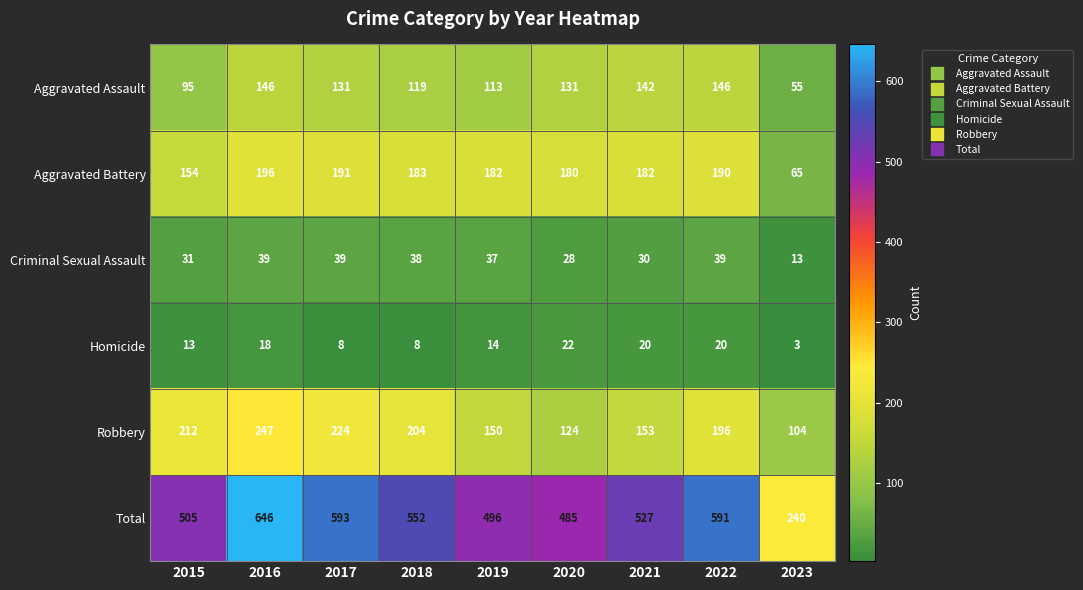

What is the difference between the maximum and second lowest values in the Homicide series?

14